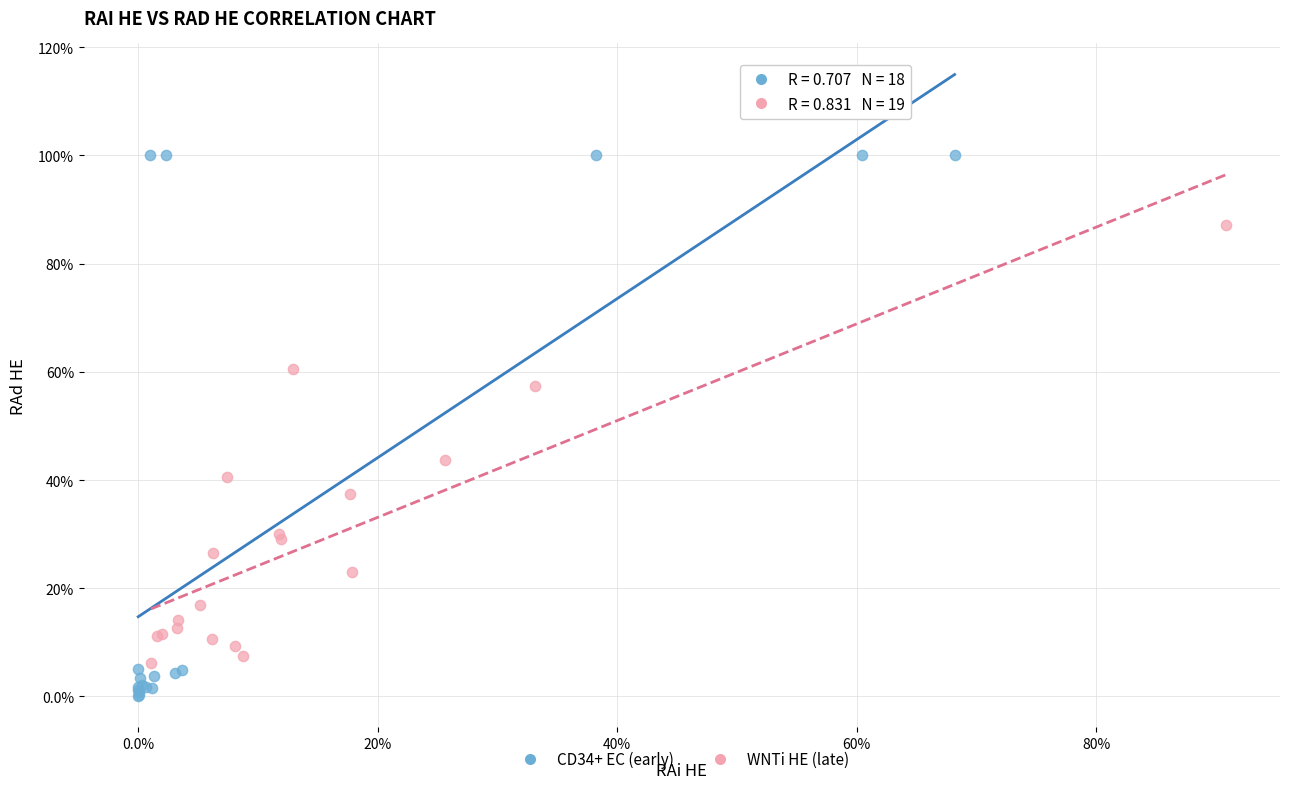

What are all the series names shown in the legend?

CD34+ EC (early), WNTi HE (late)